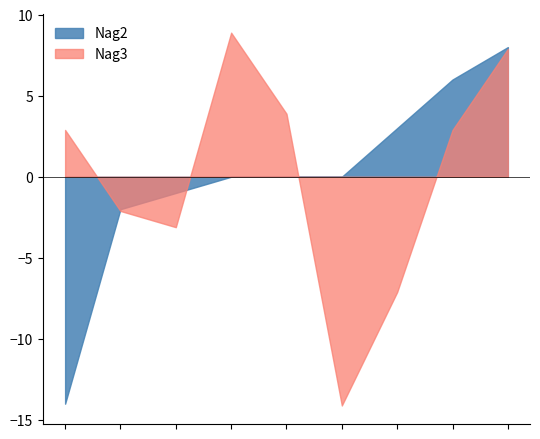

How many intersections are there between Nag2 and Nag3?

3